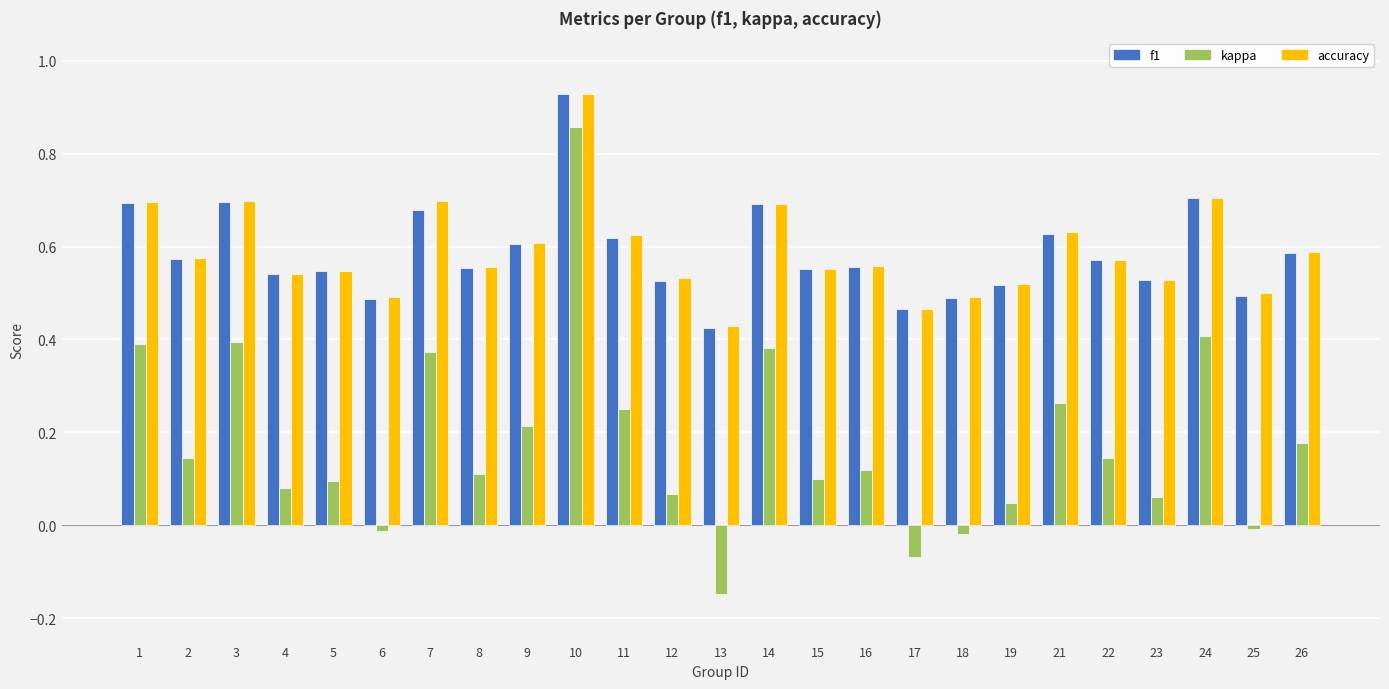

Which series has the largest range (max minus min)?

kappa